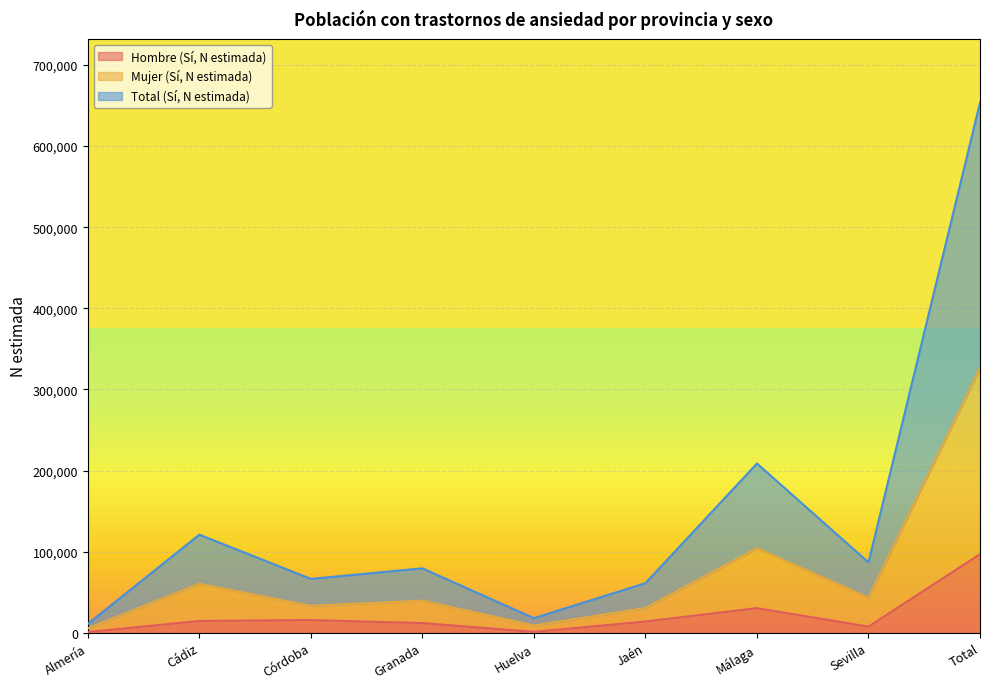

True or false: Hombre (Sí, N estimada) and Total (Sí, N estimada) cross at least once.

False